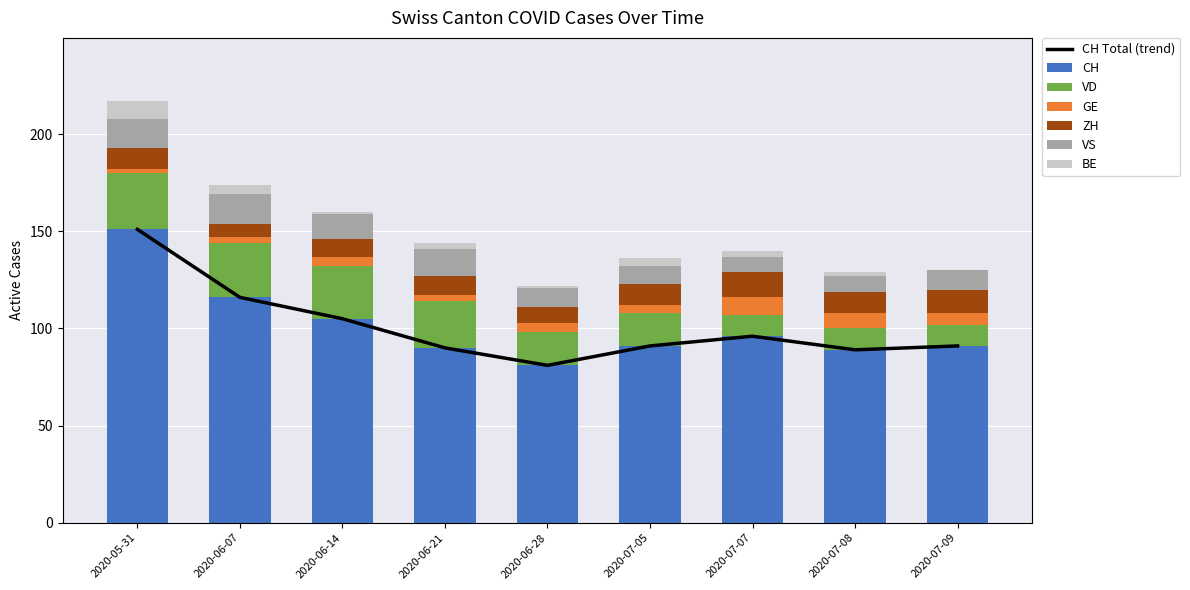

Which has a higher value, 2020-07-09 or 2020-07-08?

2020-07-09